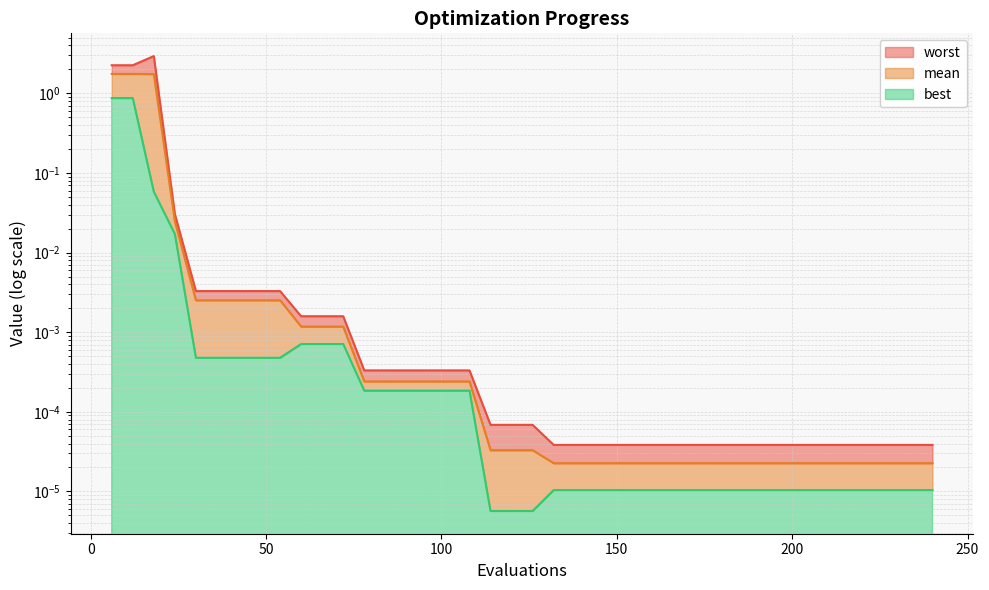

At which category is the sum across all series the highest?

6